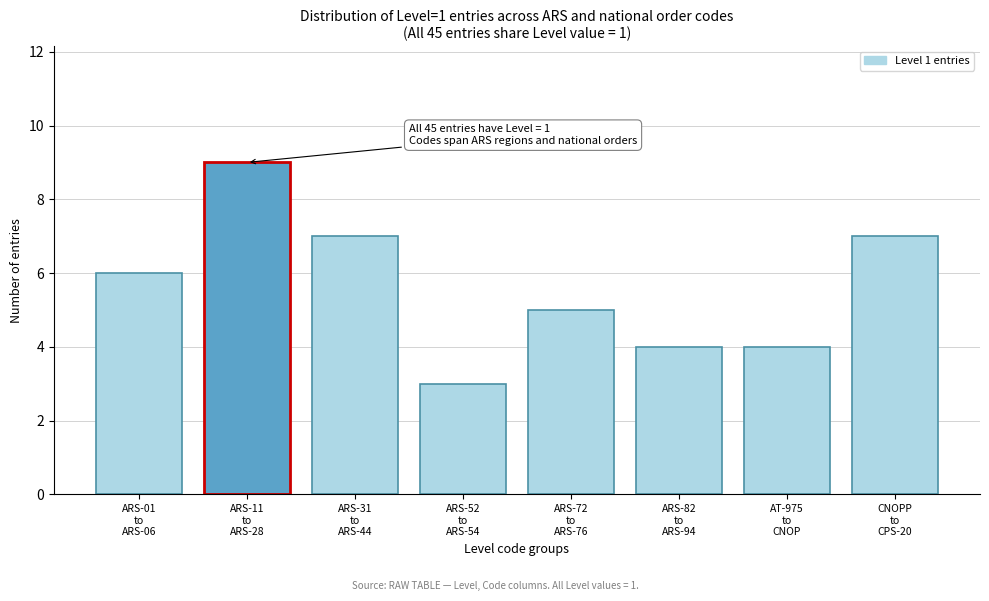

Reading right to left, transcribe all the data shown in this chart.

7	4	4	5	3	7	9	6